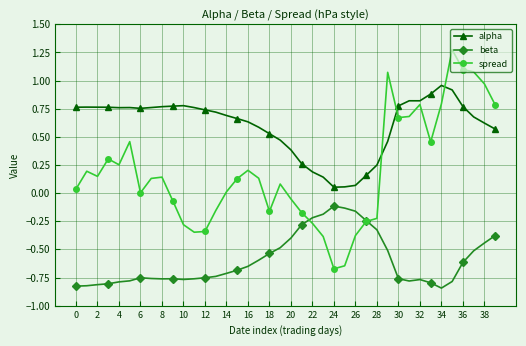

Which series has the largest total across all categories?

alpha